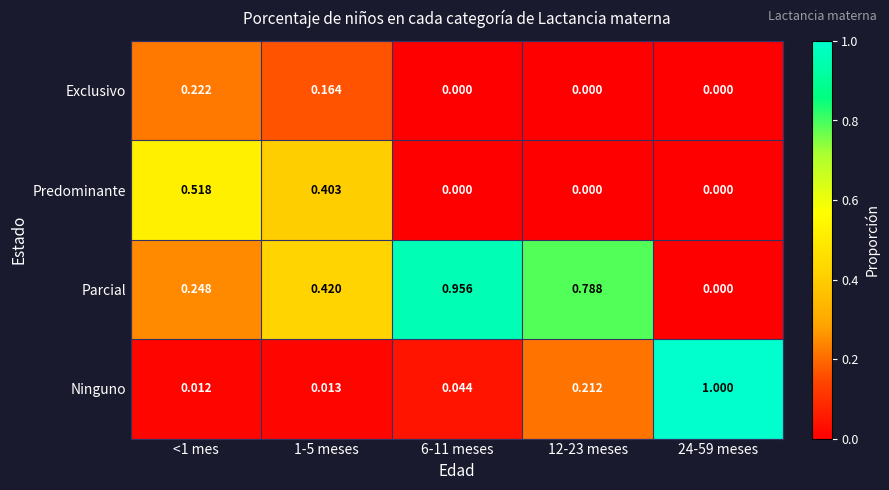

Between <1 mes and 24-59 meses, which series saw the biggest shift?

Ninguno